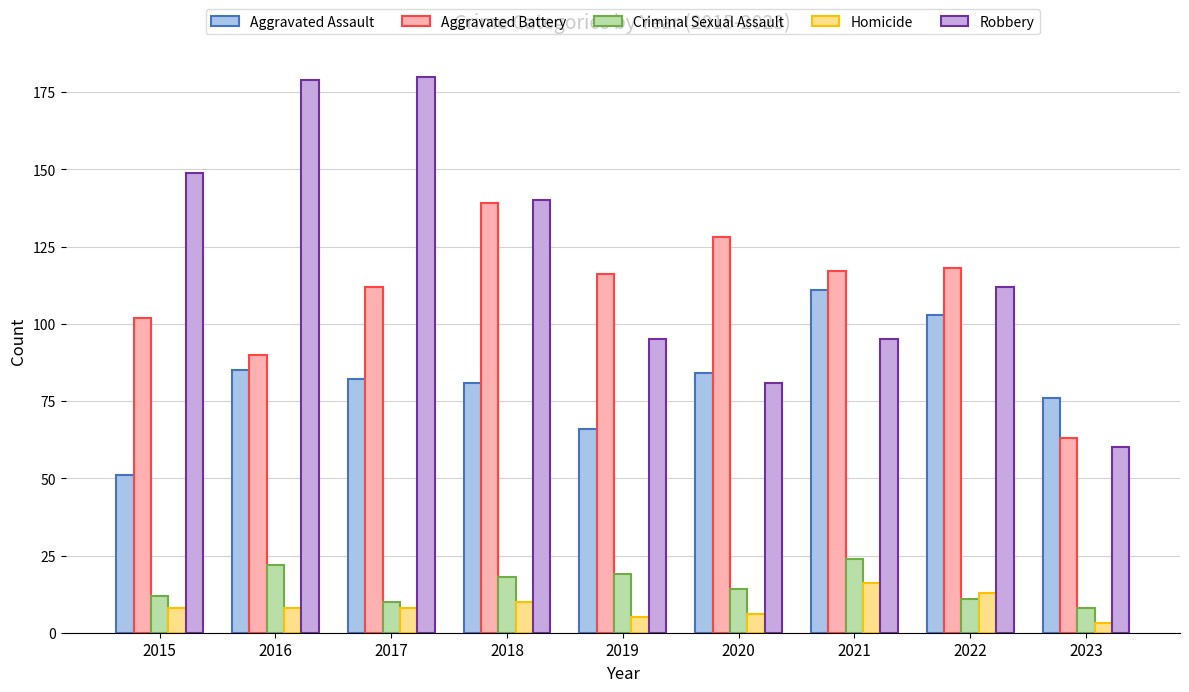

Does the chart contain any negative values?

No